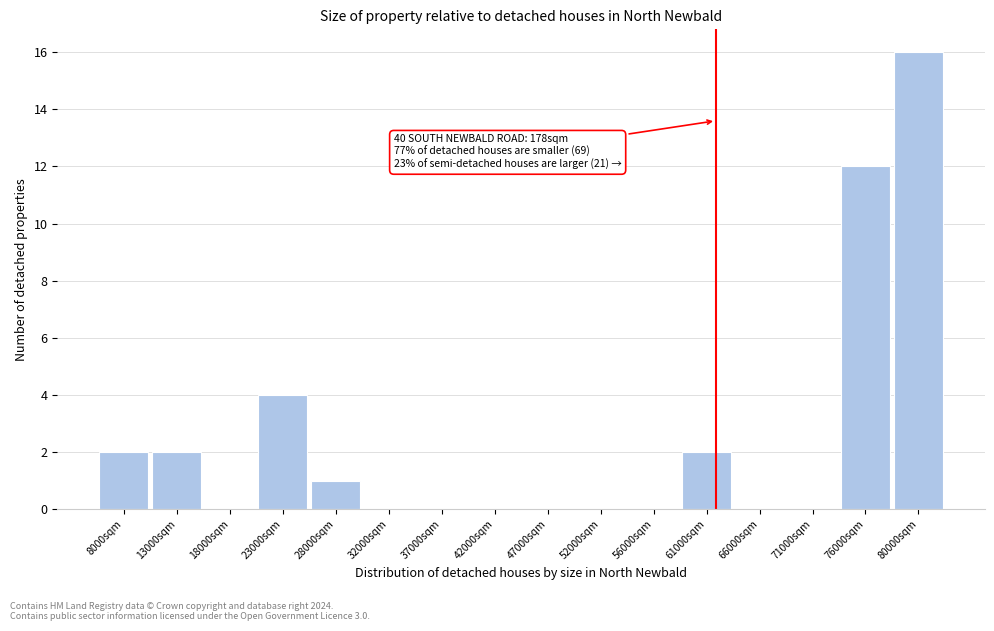

Over which range of the x-axis is the bar tallest?

78500 to 83000